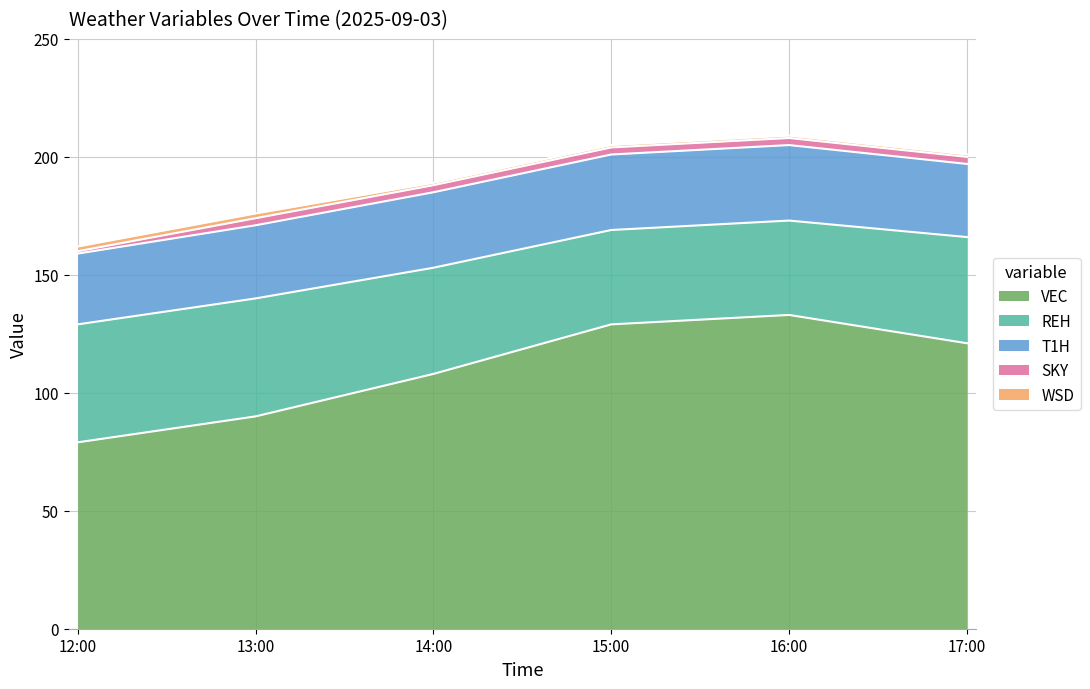

Is it true that WSD equals 1 at 16:00?

True